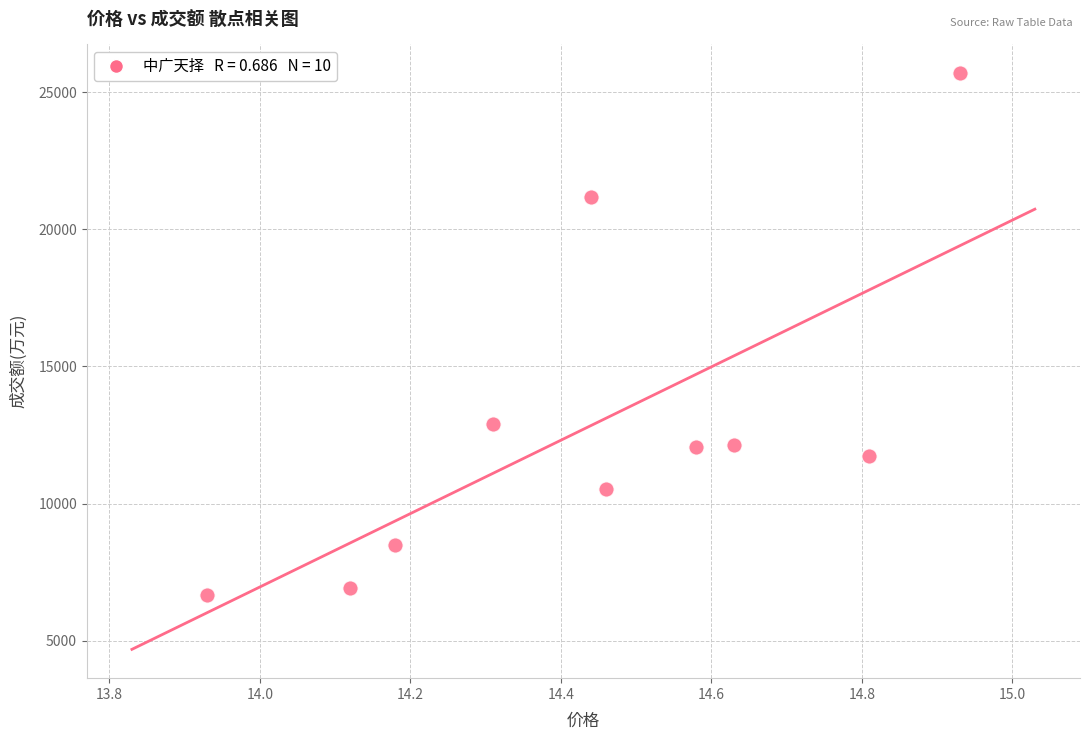

What Y value in the scatter plot is closest to 16172?

12909